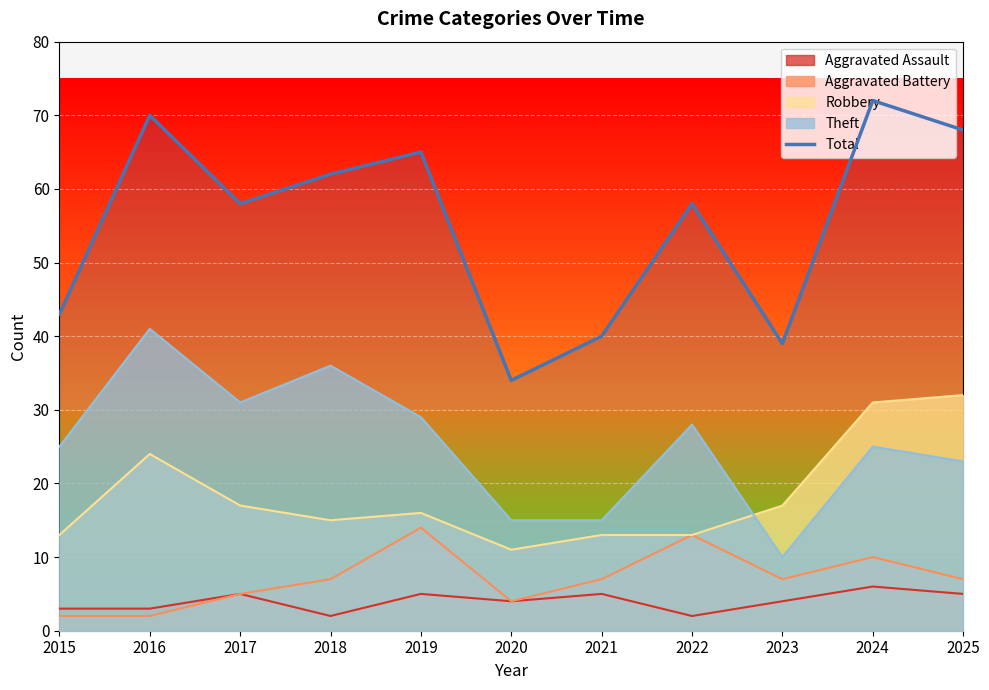

How many interior local peaks (higher than both neighbors) does the data have?

4